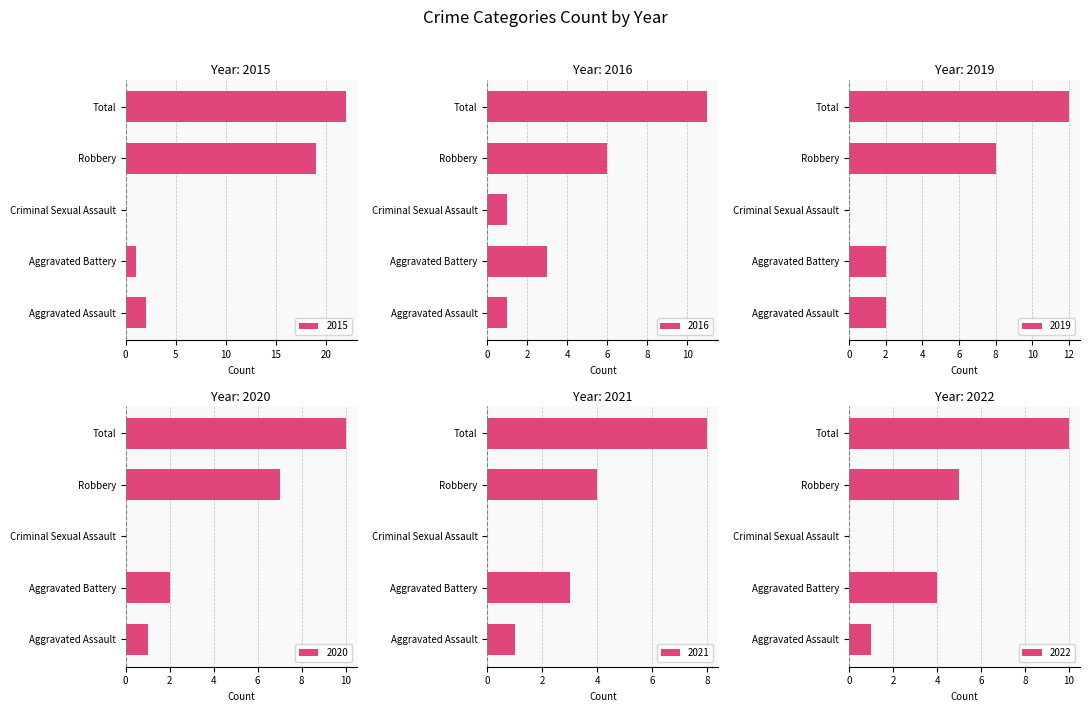

How many values in the 2021 series exceed 3?

2